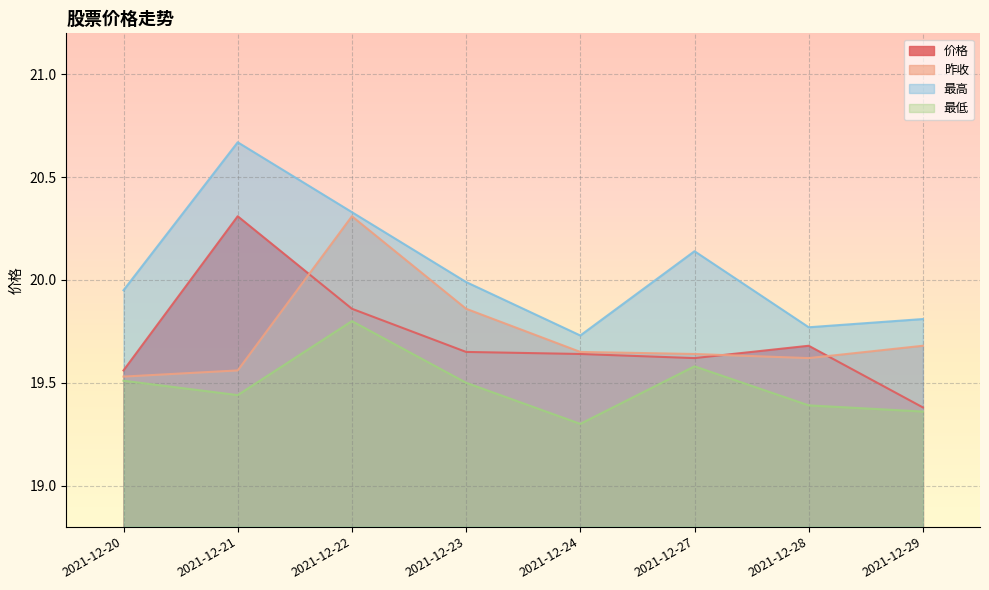

What is the value of the 价格 point at the 1st from the left?

19.6